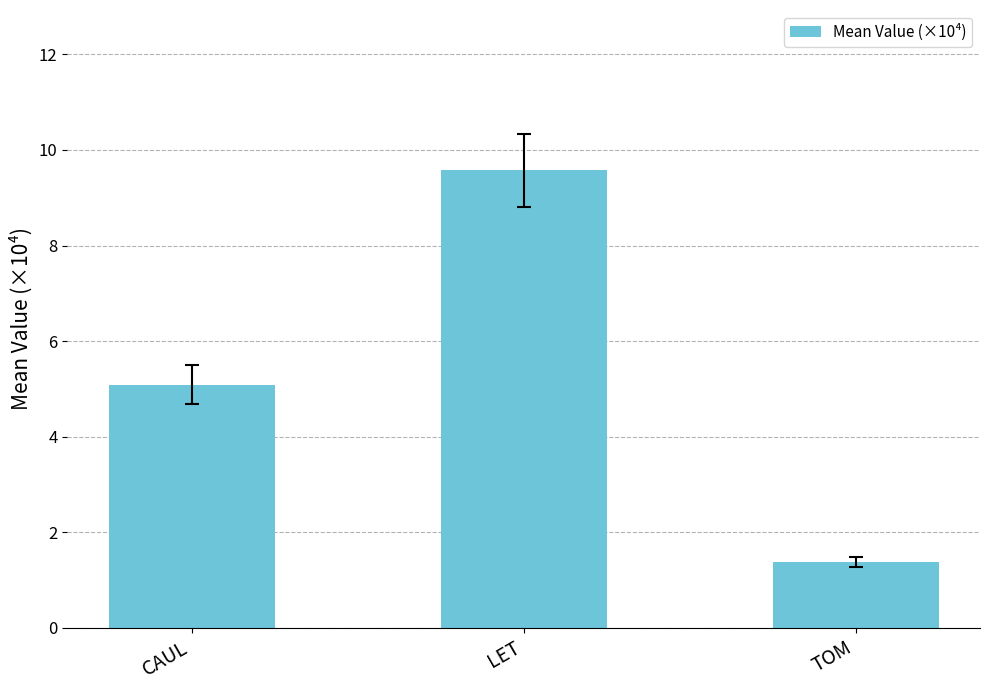

What value does the data have at LET?

9.6